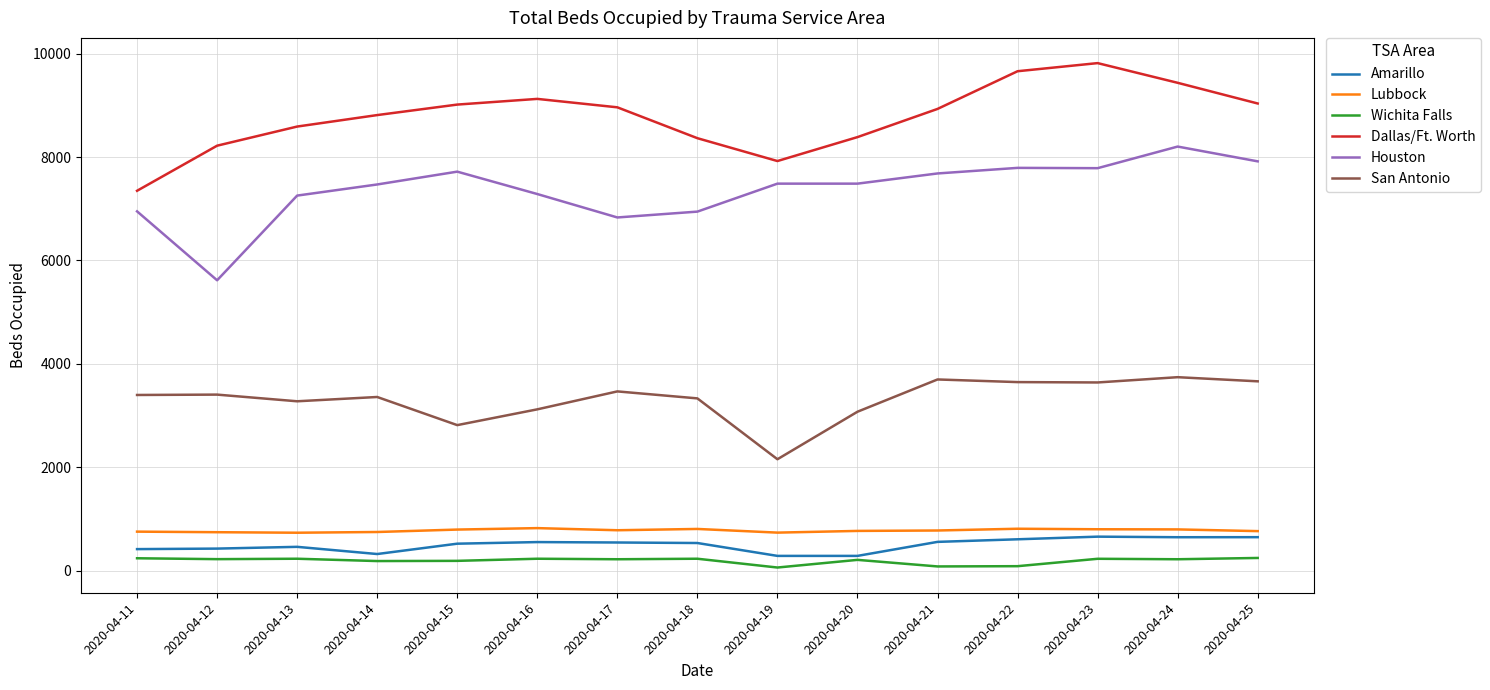

How many interior local peaks does the Dallas/Ft. Worth series have?

2